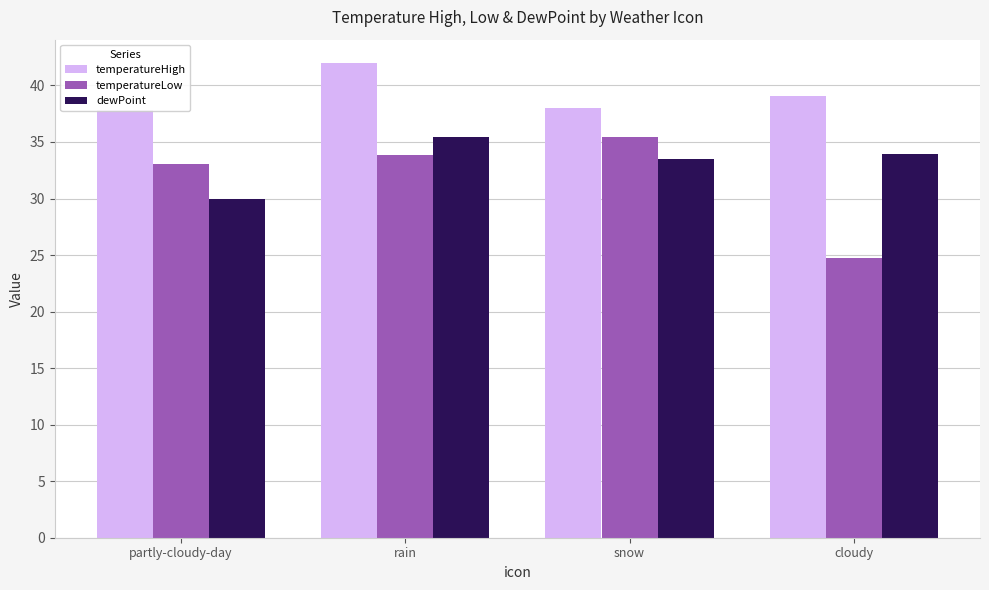

Reading left to right, extract all data points from this chart.

temperatureHigh: partly-cloudy-day=37.9	rain=42.0	snow=38.0	cloudy=39.0
temperatureLow: partly-cloudy-day=33.1	rain=33.9	snow=35.4	cloudy=24.8
dewPoint: partly-cloudy-day=30.0	rain=35.4	snow=33.5	cloudy=34.0